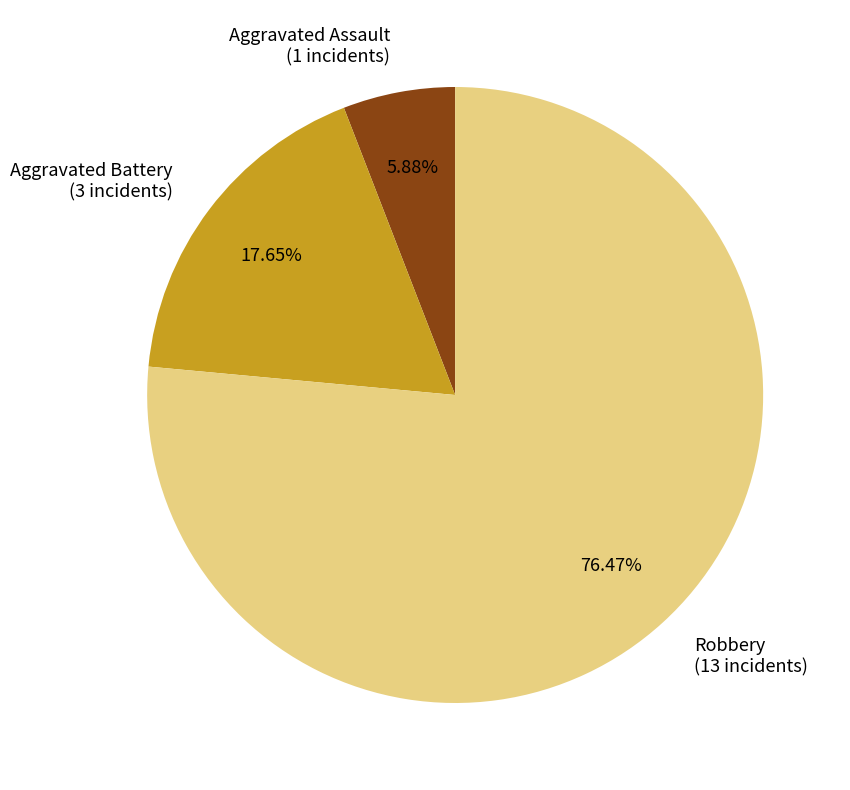

Count the number of slices in the pie.

3